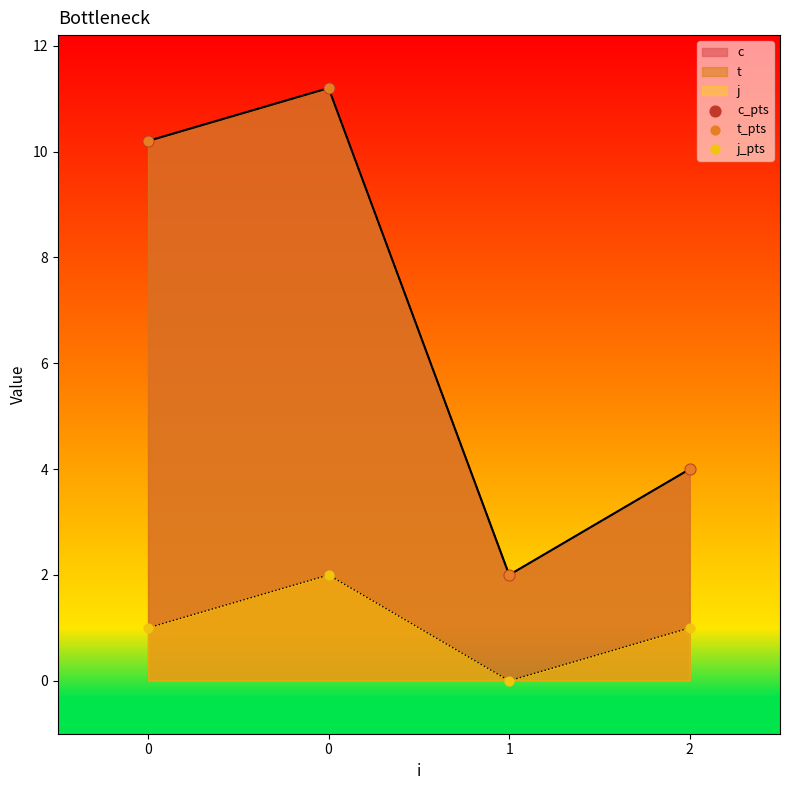

Which series contains the highest Y value?

c_pts